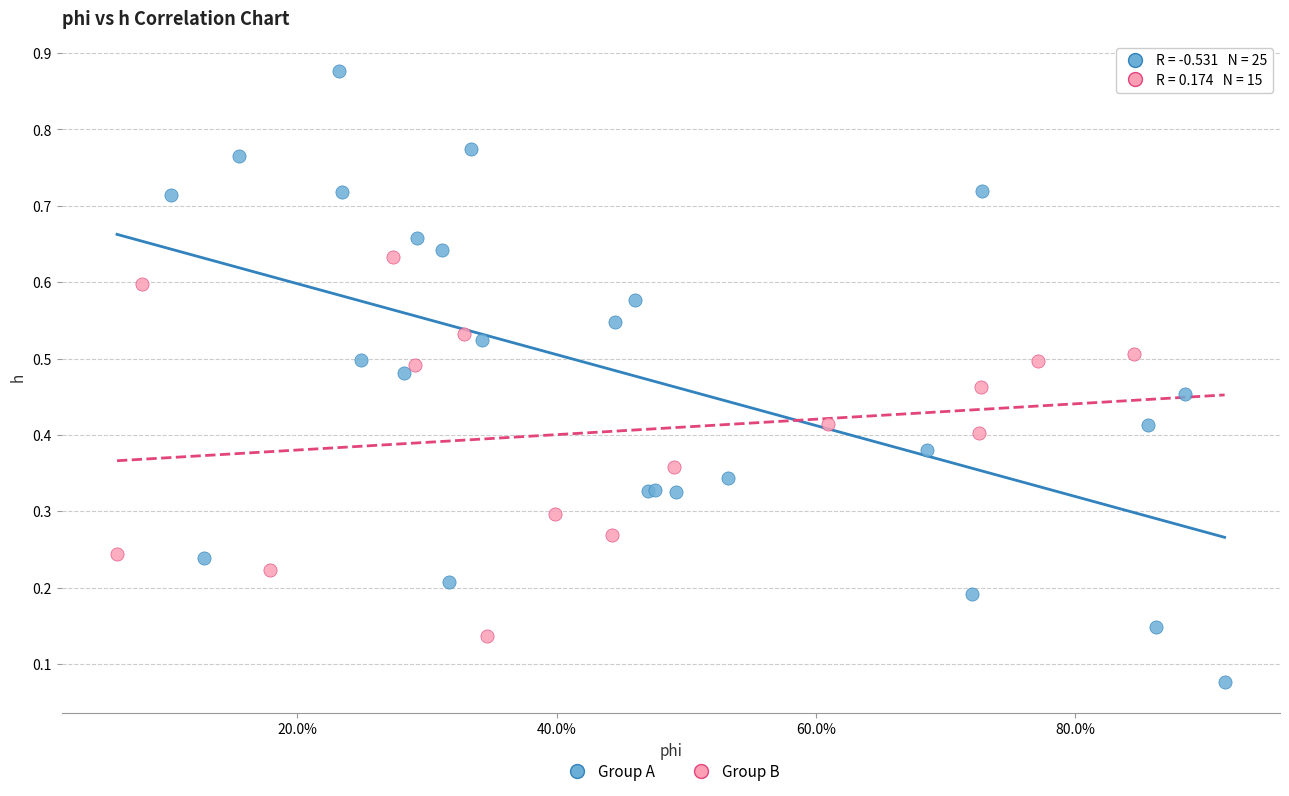

Which series has the largest Y range (max minus min)?

Group A